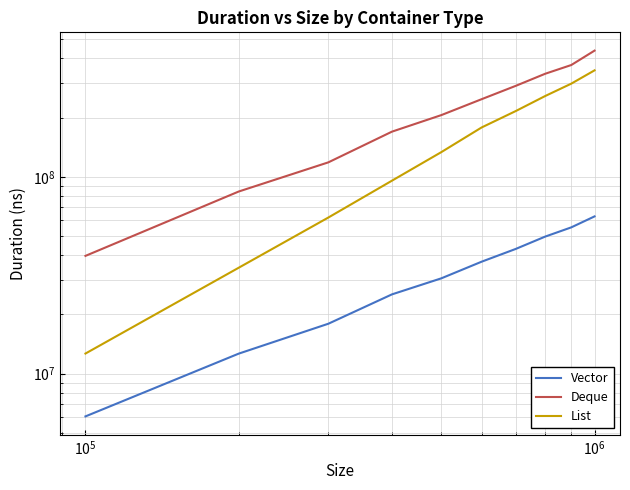

Reading right to left, what are all the values shown in this chart?

Vector: 62927100	55345100	49694800	43007200	37047300	30497300	25282900	17937000	12643700	6069100
Deque: 437302600	369475400	333666400	289565700	247789400	205699100	169536100	118396400	84176200	39657900
List: 347196300	297153400	257202400	215631200	178027100	133424800	95561700	62106500	34525400	12657000